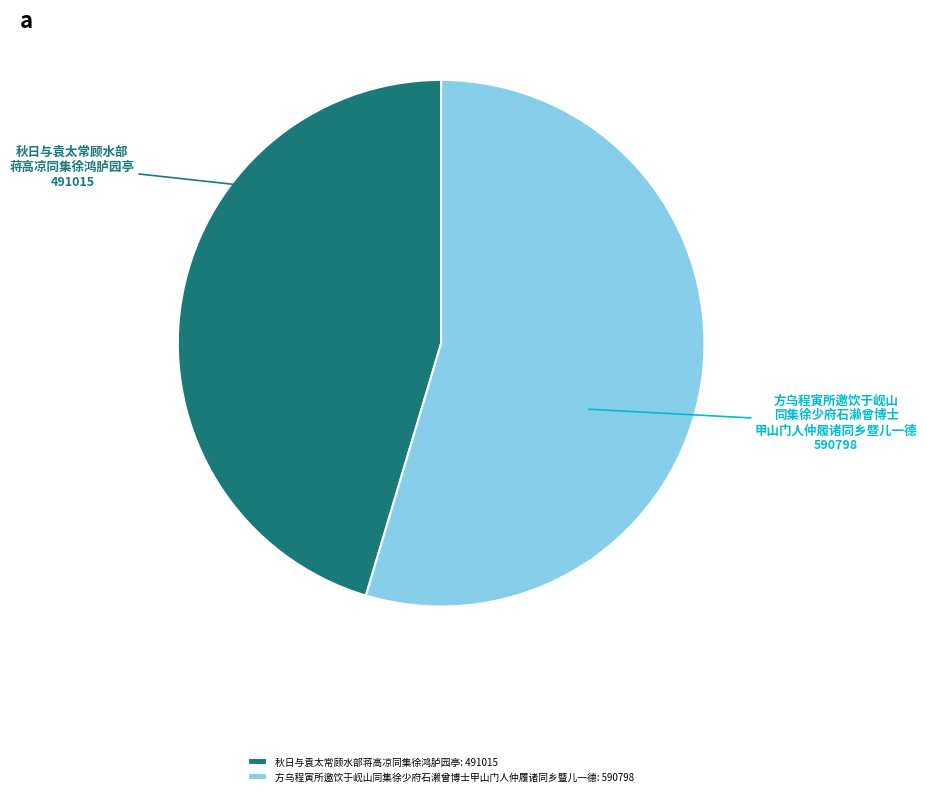

Do 方乌程寅所邀饮于岘山同集徐少府石濑曾博士甲山门人仲履诸同乡暨儿一德: 590798 and 秋日与袁太常顾水部蒋高凉同集徐鸿胪园亭: 491015 together represent more than half of the pie?

Yes